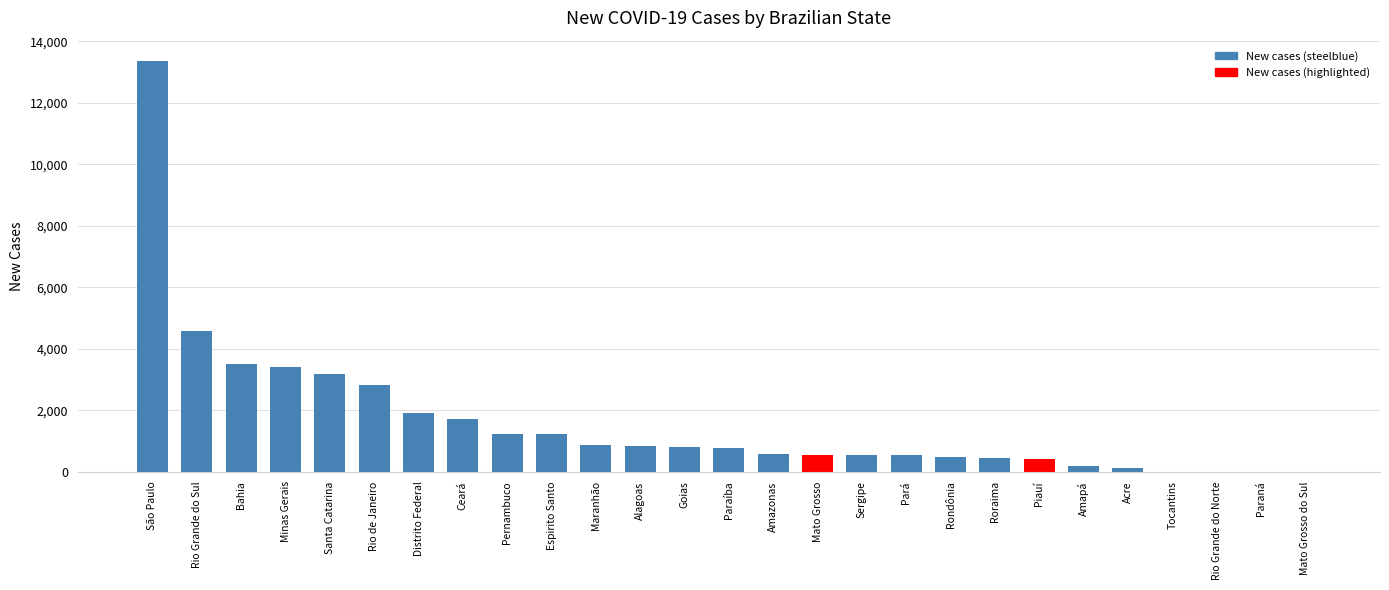

What is the sum of all values?

44060